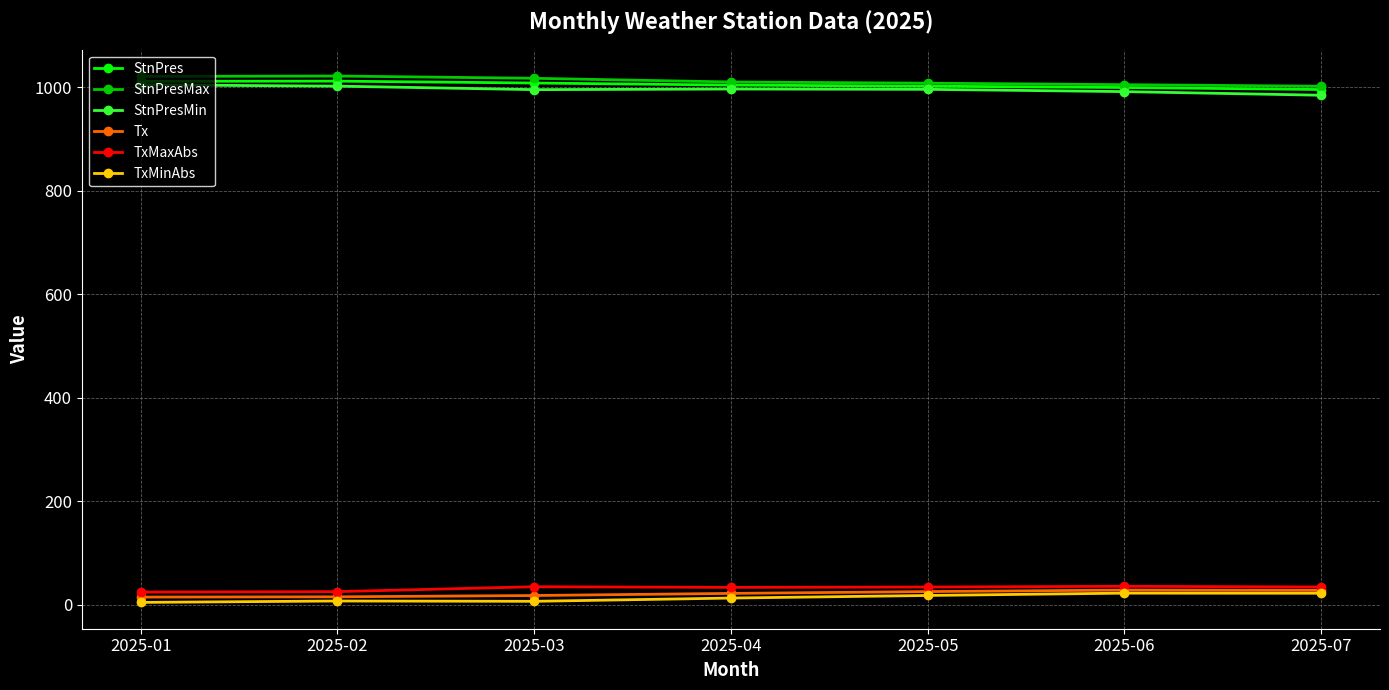

What are all the series names shown in the legend?

StnPres, StnPresMax, StnPresMin, Tx, TxMaxAbs, TxMinAbs